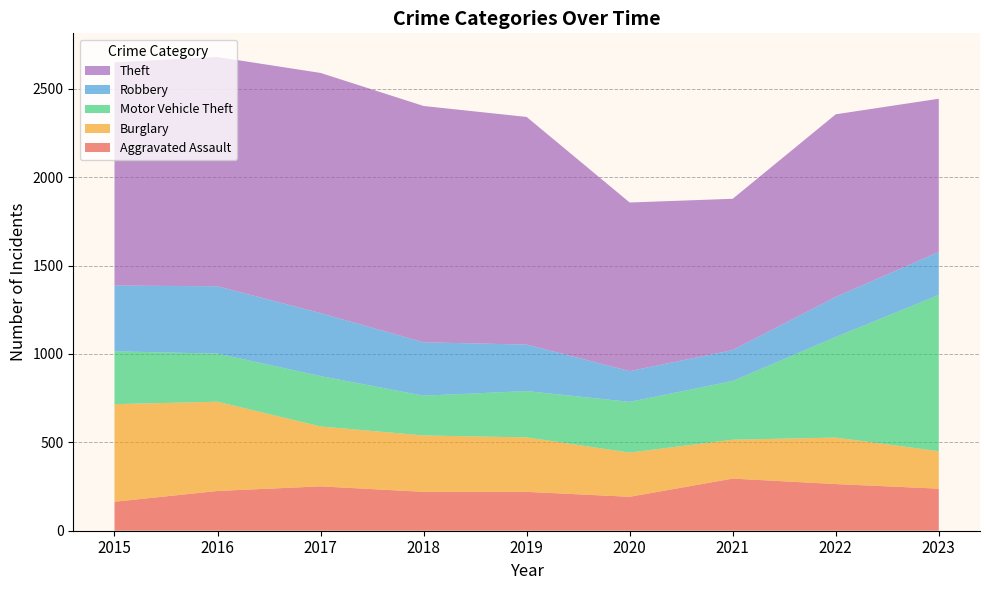

Reading left to right, what are all the values shown in this chart?

Aggravated Assault: 164	225	251	220	220	192	295	264	238
Burglary: 552	505	339	319	308	250	220	263	212
Motor Vehicle Theft: 299	272	285	225	262	287	332	569	884
Robbery: 372	381	356	302	263	174	175	227	243
Theft: 1263	1297	1359	1337	1288	954	856	1033	867